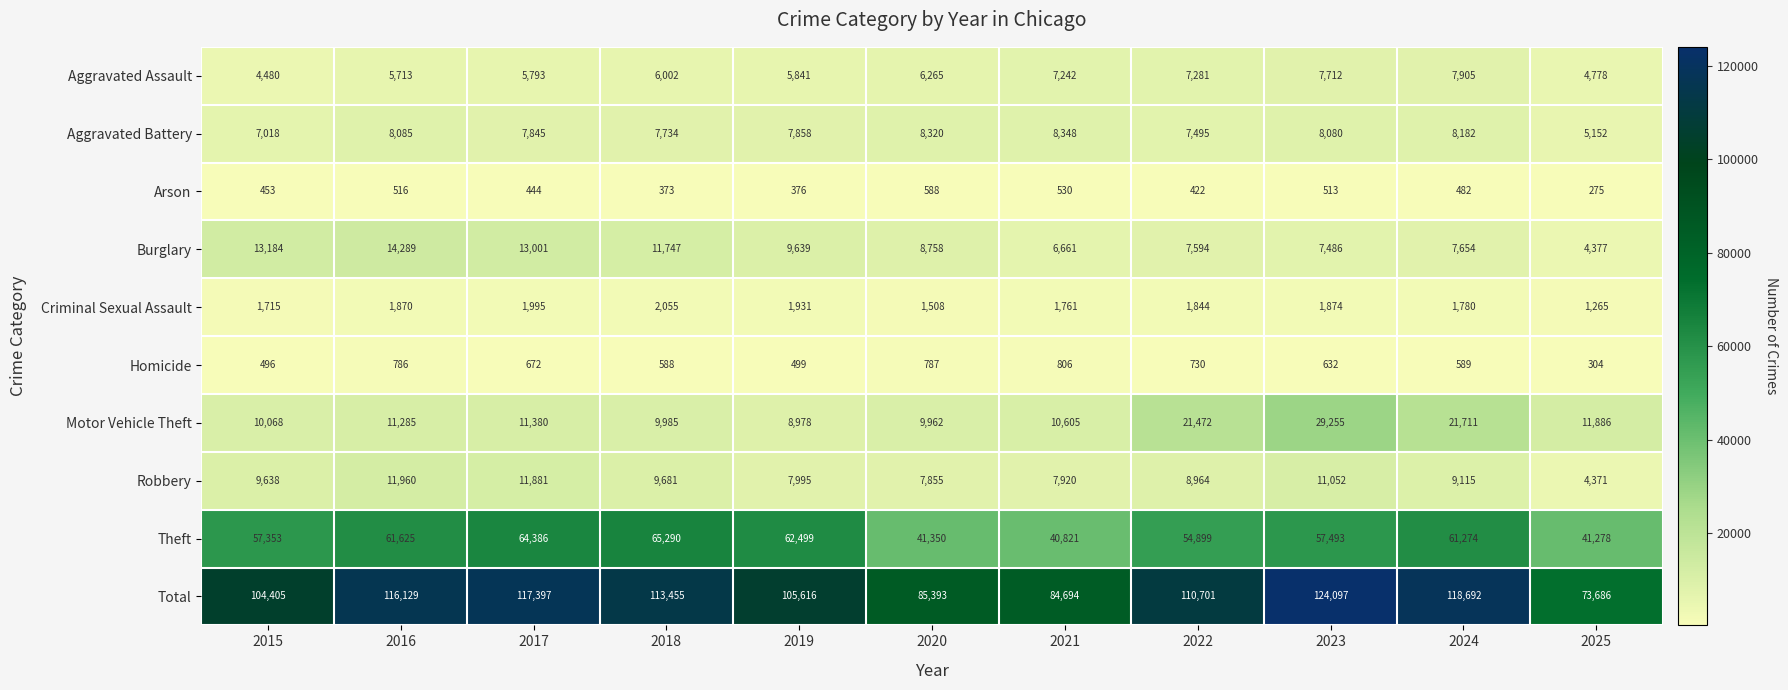

Which category has the lowest value in the Aggravated Battery series?

2025